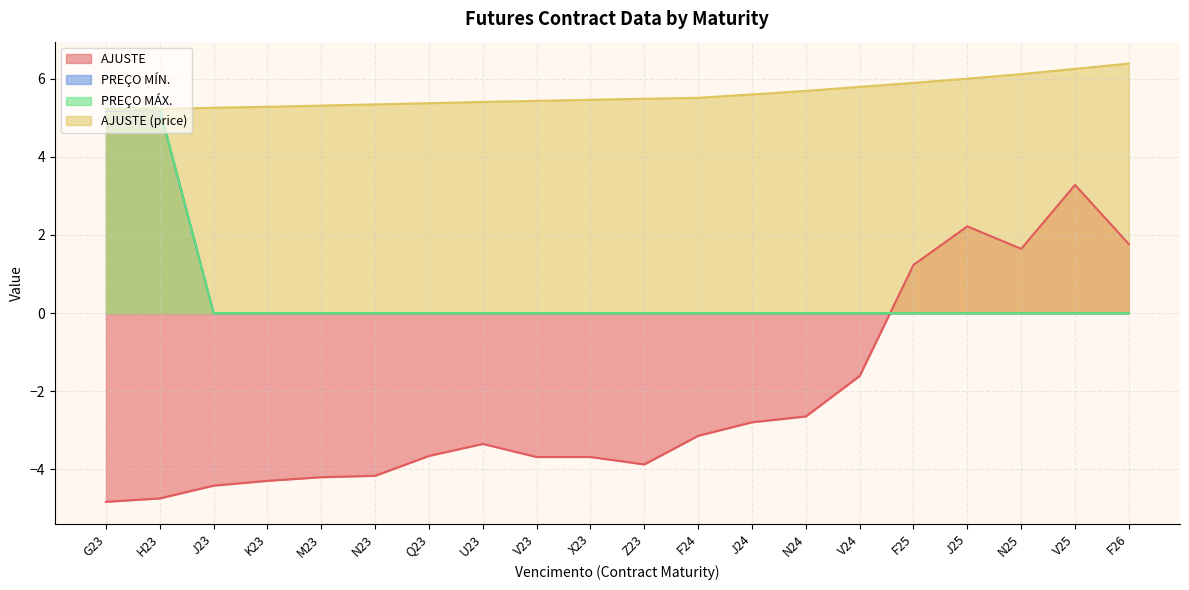

Is it true that AJUSTE equals -4.7 at H23?

True